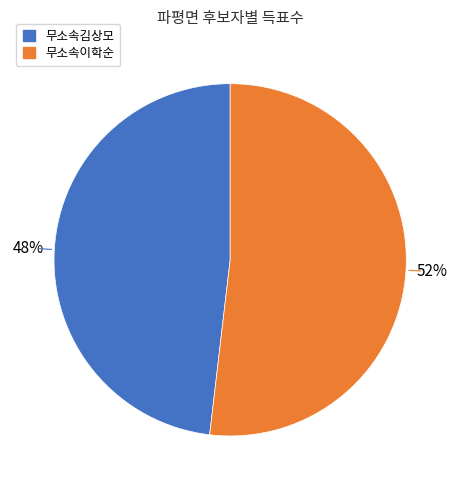

Which category accounts for the majority?

무소속이학순